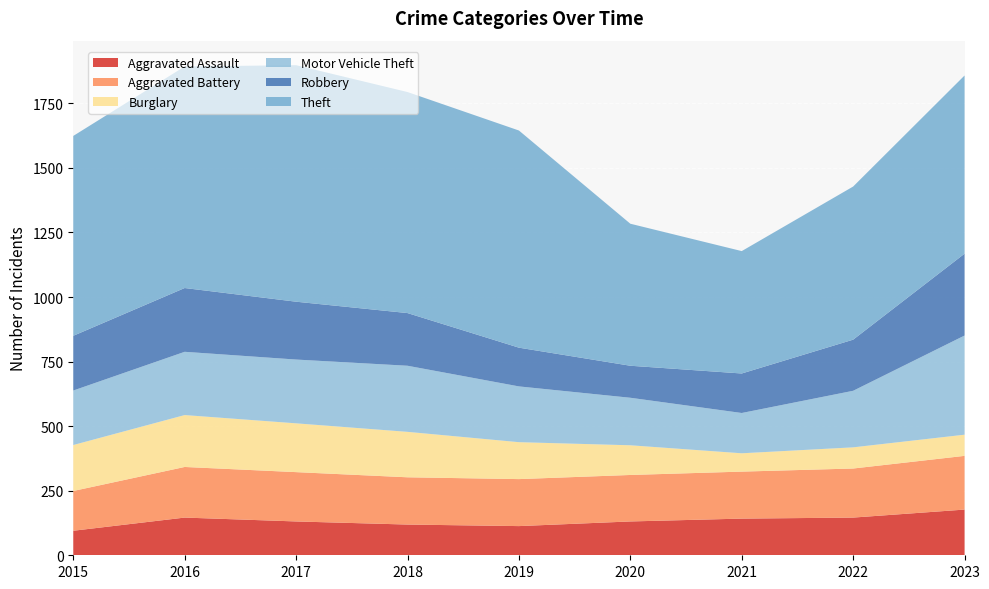

Reading left to right, what are all the values shown in this chart?

Aggravated Assault: 95	146	131	119	113	131	142	146	177
Aggravated Battery: 154	196	191	183	182	180	182	190	208
Burglary: 178	201	189	176	143	115	71	82	82
Motor Vehicle Theft: 211	245	247	256	216	184	156	219	384
Robbery: 212	247	224	204	150	124	153	198	317
Theft: 774	858	916	856	841	550	474	593	690